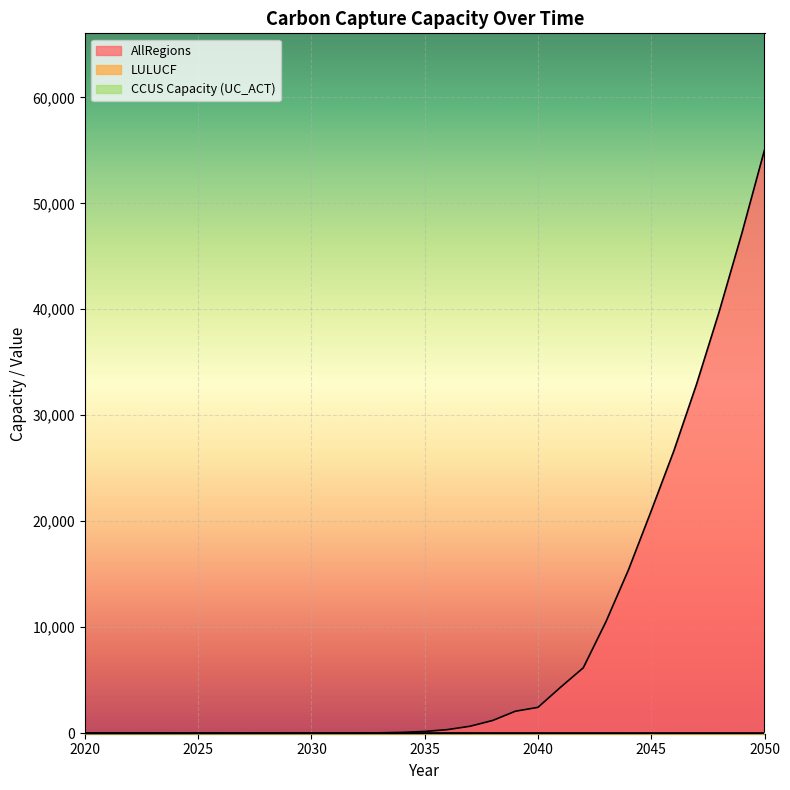

What is the sum of all AllRegions values?

265871.6